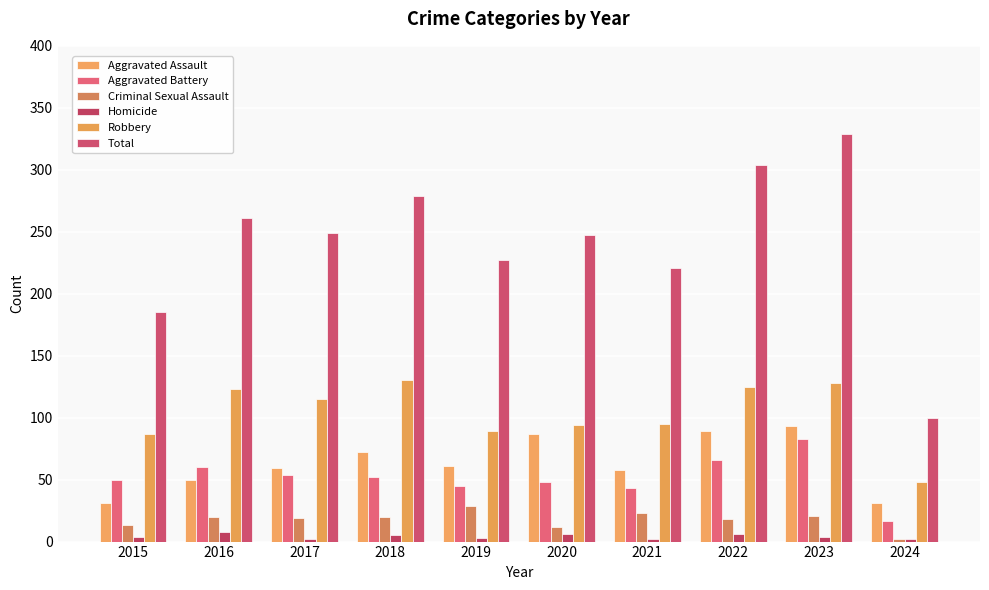

At which category is the sum across all series the highest?

2023